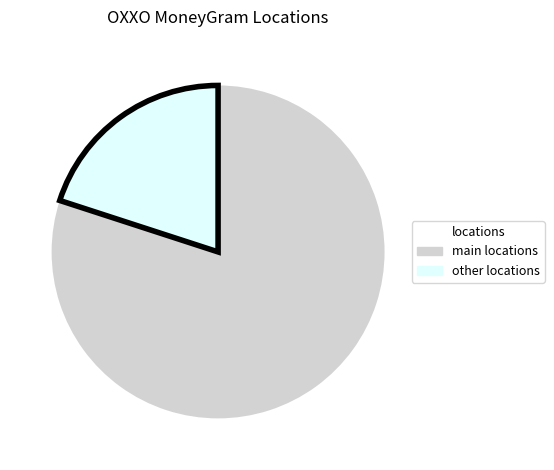

Which slice is the smallest?

other locations